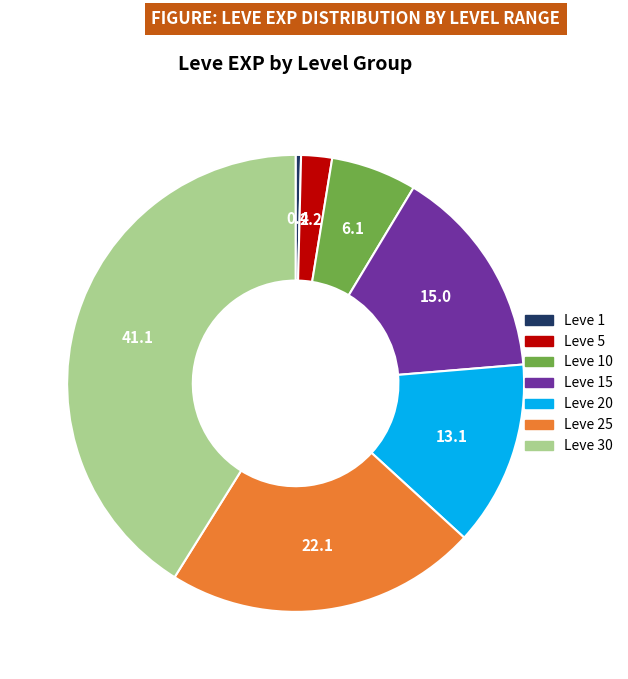

How many segments does this pie chart have?

7